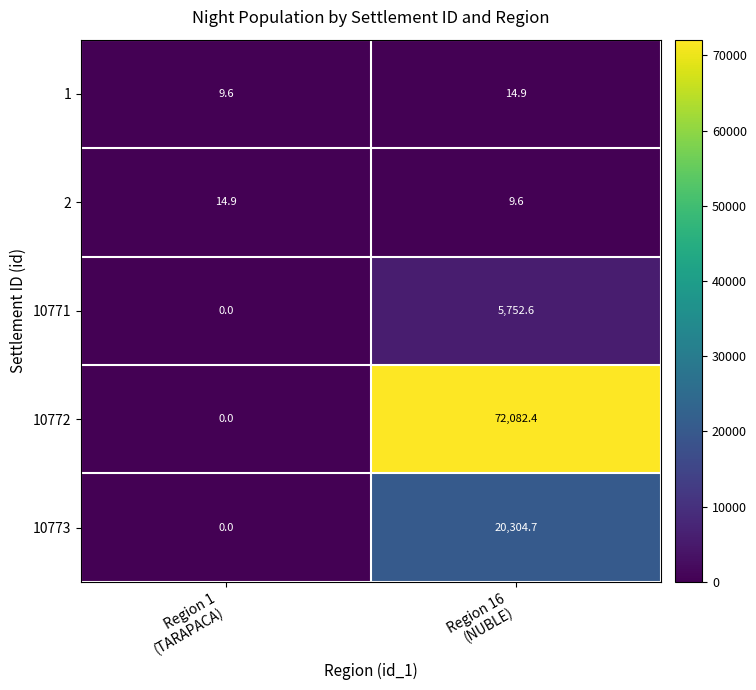

What is the sum of all 1 values?

24.5